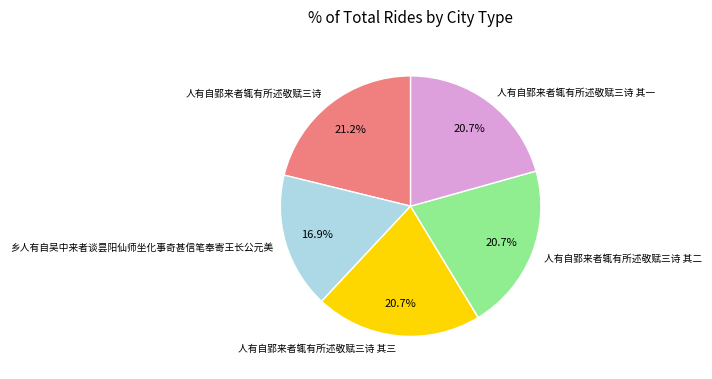

What is the ratio of the value at 人有自郢来者辄有所述敬赋三诗 其一 to the value at 人有自郢来者辄有所述敬赋三诗?

1.0